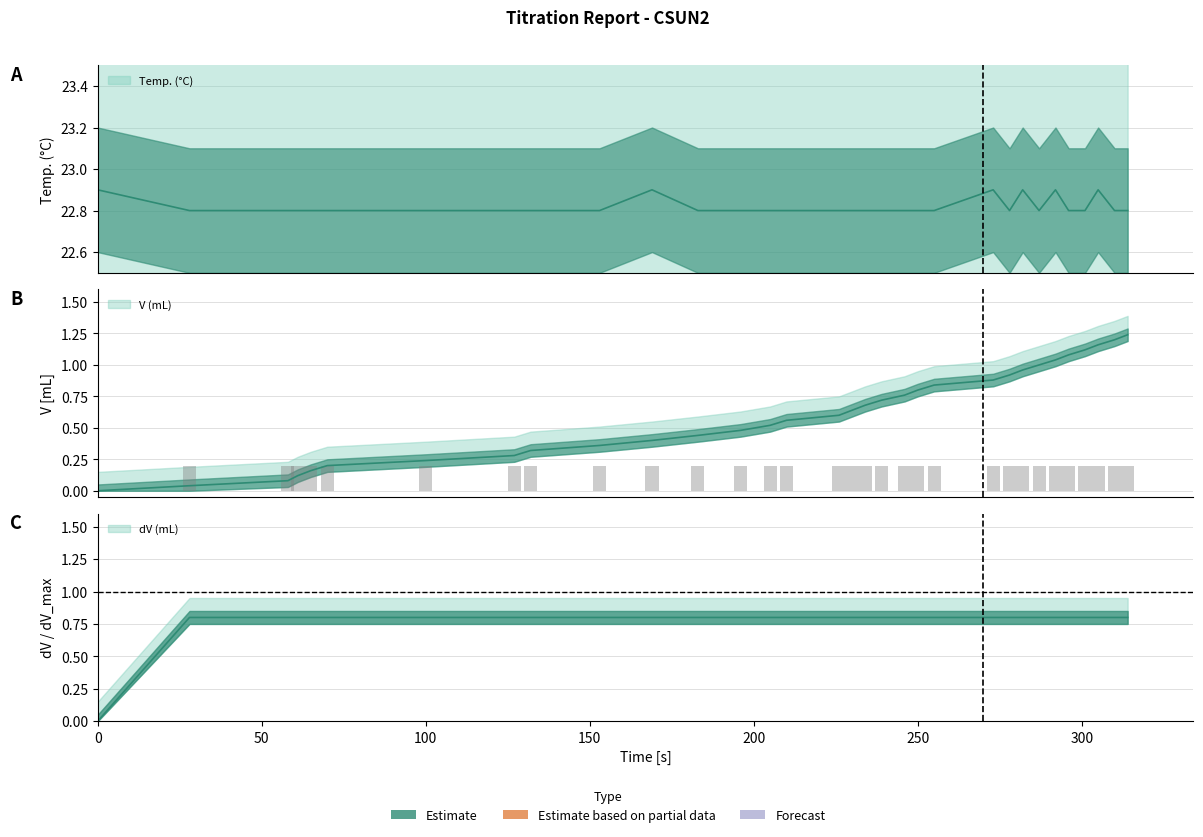

What is the value of the Temp. (°C) bar at the 27th from the left?

22.9